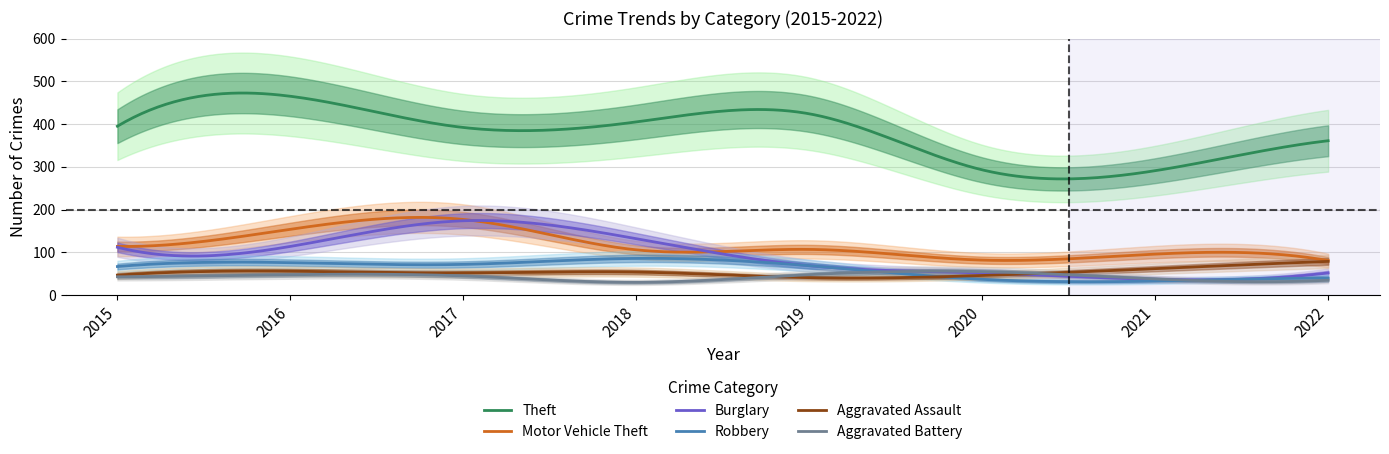

Reading left to right, transcribe all the data shown in this chart.

Theft: 395	465	392	405	424	293	291	361
Motor Vehicle Theft: 114	154	177	106	107	82	96	81
Burglary: 112	114	174	132	69	52	37	52
Robbery: 67	76	72	86	69	37	33	40
Aggravated Assault: 47	56	52	54	41	46	62	79
Aggravated Battery: 43	48	45	30	48	55	38	35